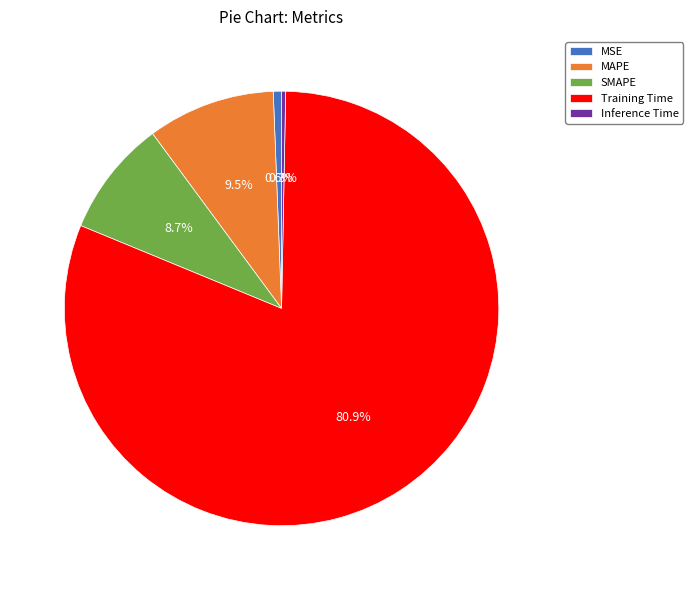

To the nearest percent, what is the average slice percentage?

20%